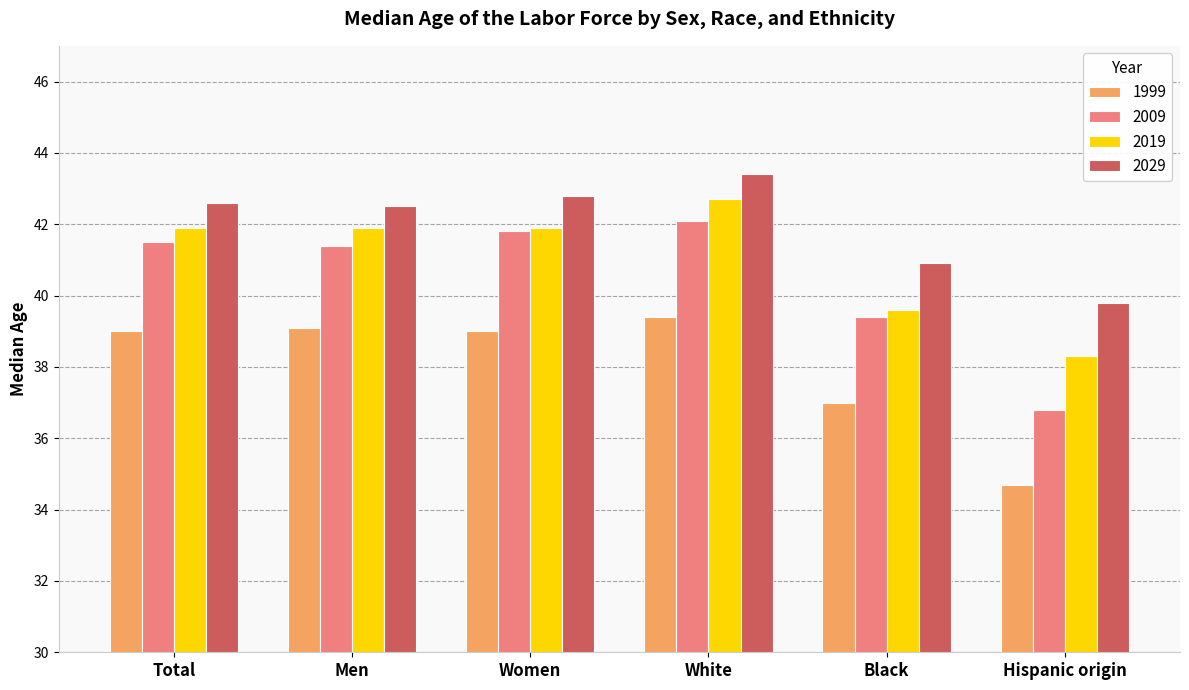

Does the chart contain any negative values?

No